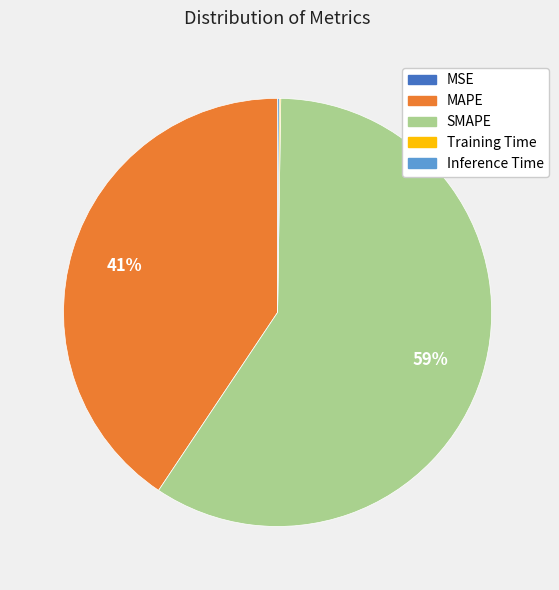

Does any single category account for the majority?

Yes